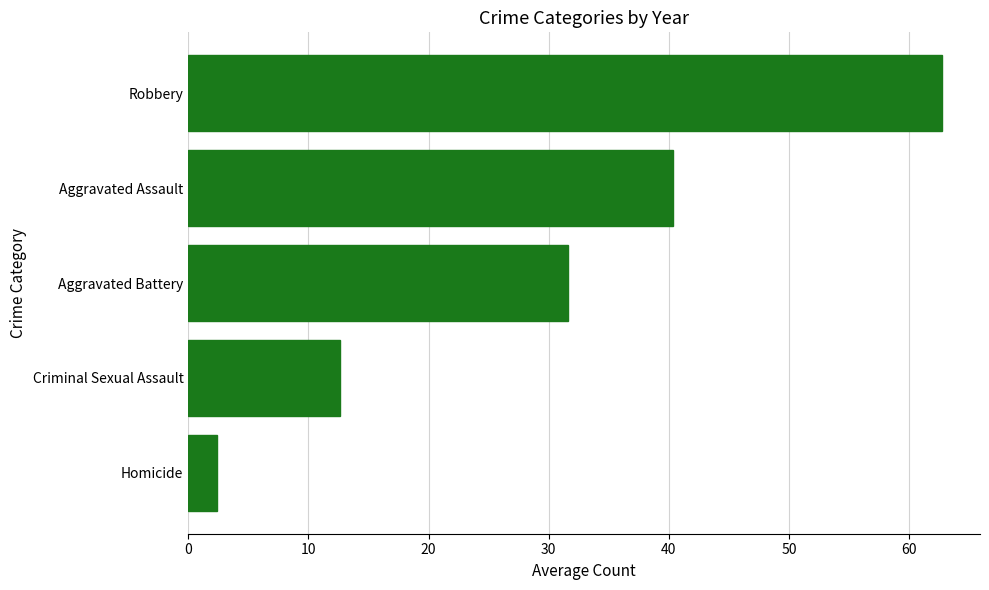

What is the minimum value shown in the chart?

2.4